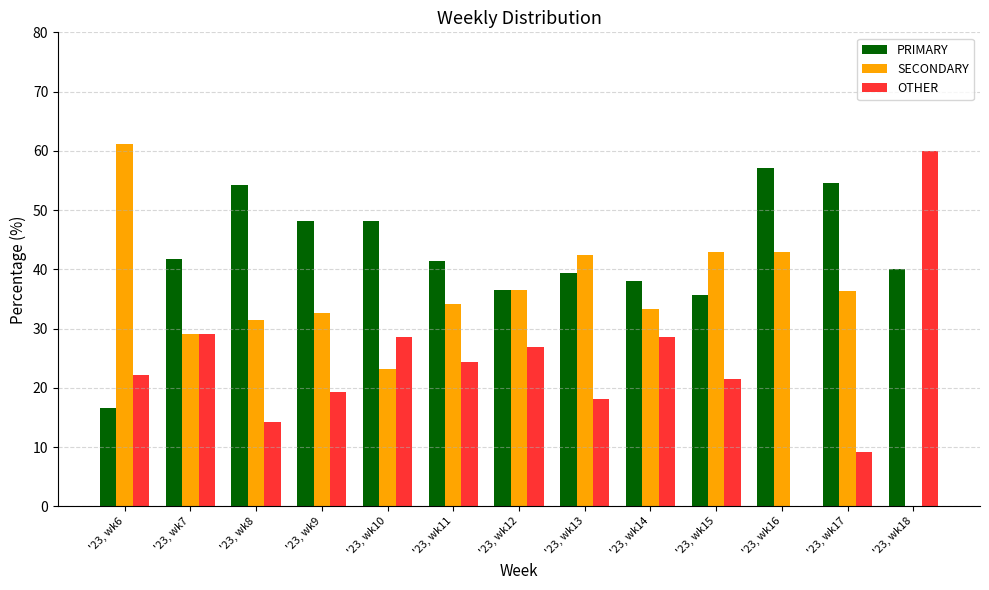

What is the spread (max minus min) of values at '23, wk17?

45.5